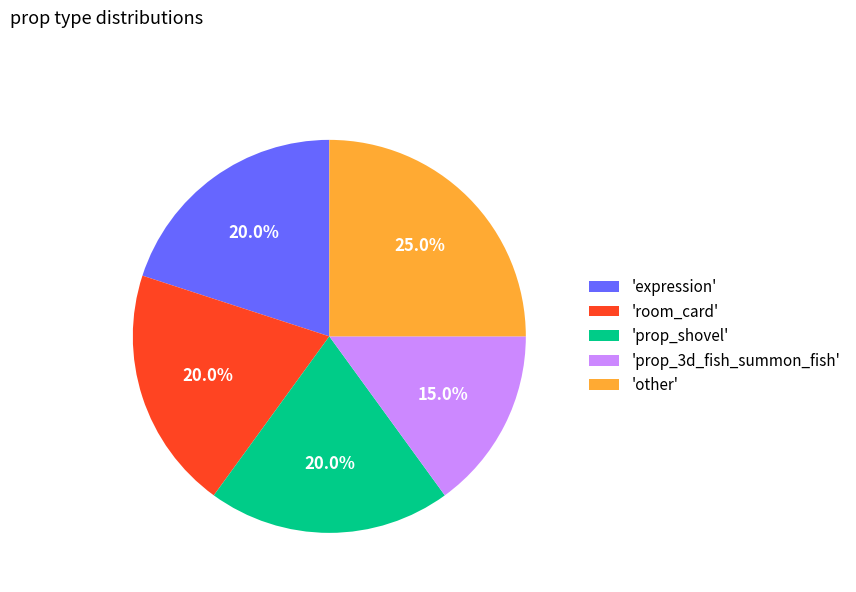

What percentage is NOT represented by 'expression'?

80.0%